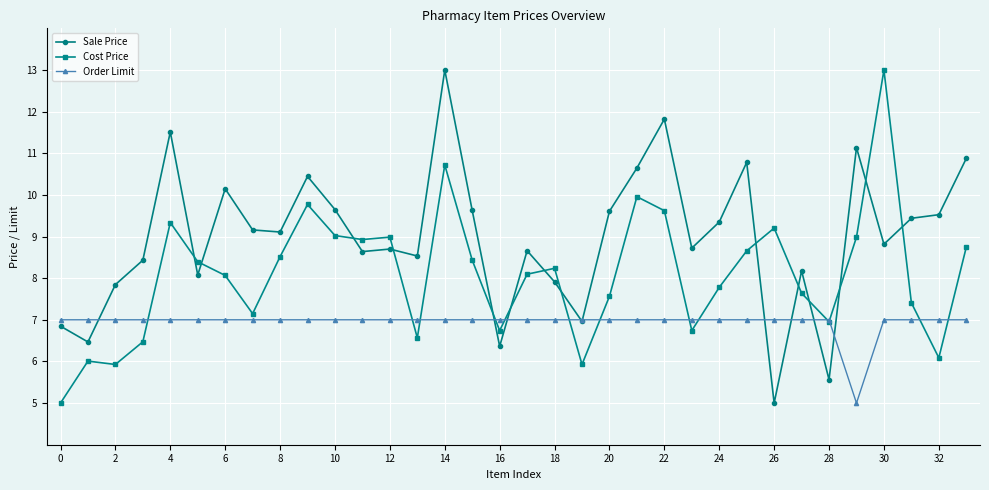

Rank the series by their average value, from highest to lowest.

Sale Price, Cost Price, Order Limit